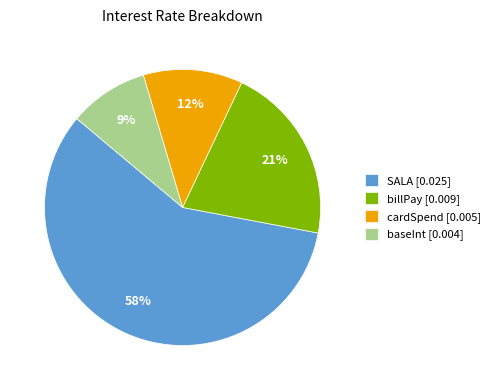

To the nearest percent, what percentage of the pie is baseInt?

9%